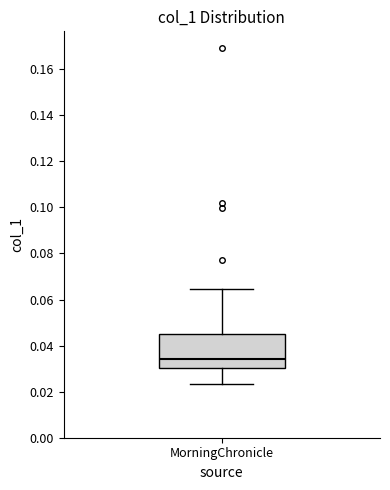

Transcribe this box plot: give where the median line is, the range the box spans, and where the two whiskers end, as read against the y-axis. The values are not printed on the chart, so give them approximately, as read against the axis.

median 0.034, box 0.030 to 0.044, whiskers 0.024 to 0.064